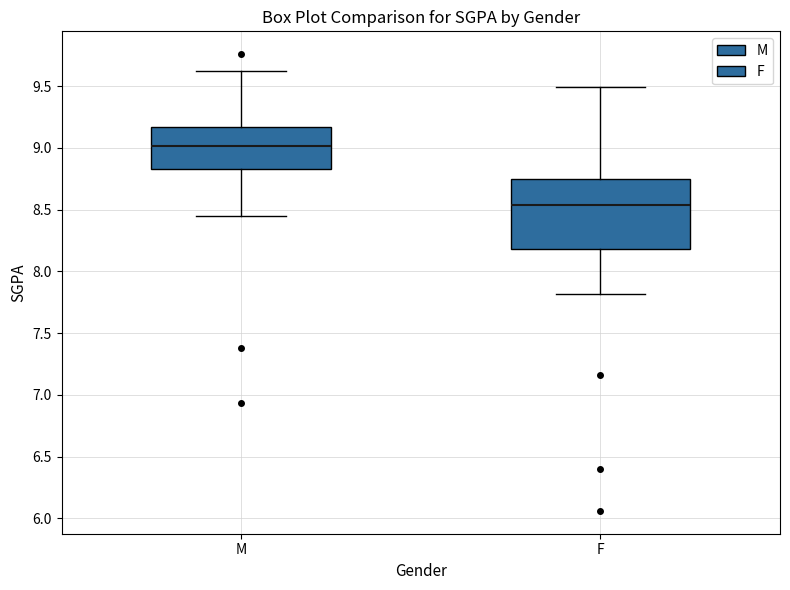

Where is the upper edge of the box for M on the y-axis? The values are not printed on the chart, so give them approximately, as read against the axis.

9.15